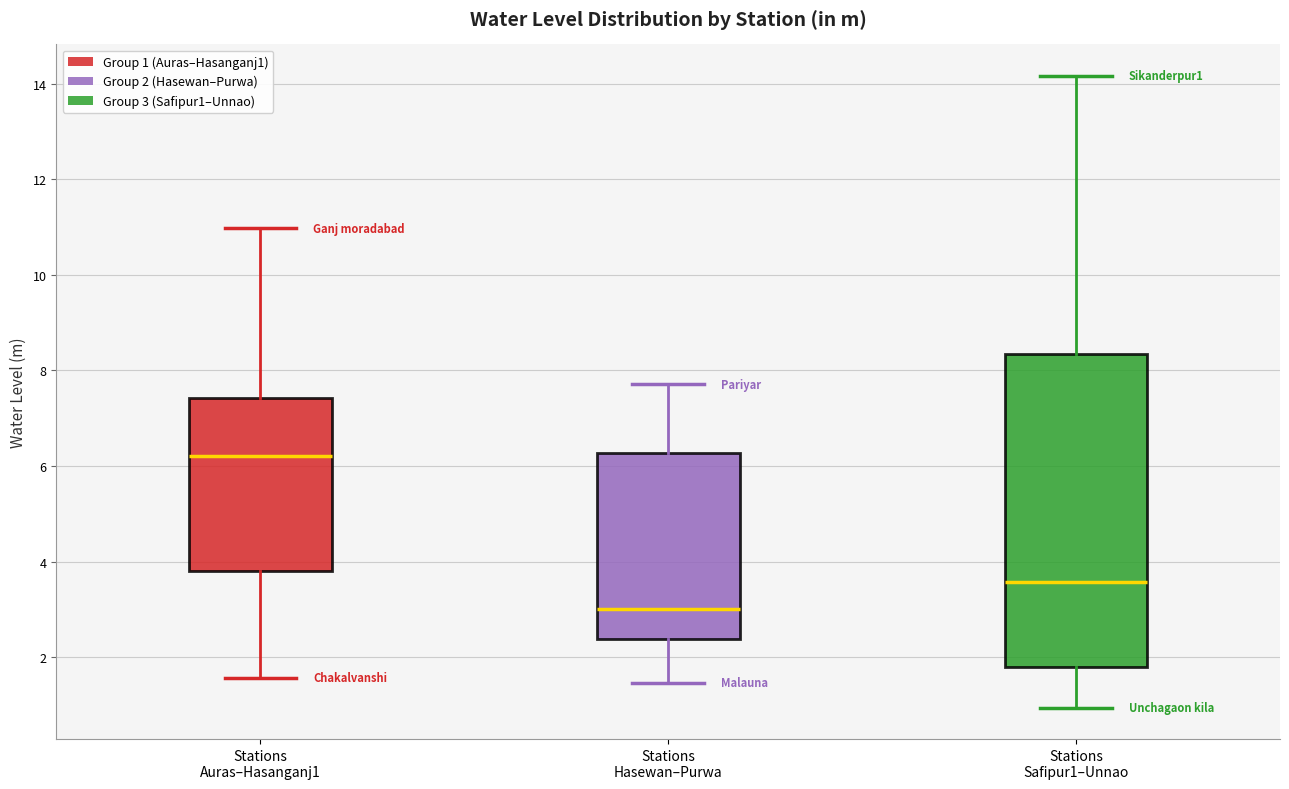

Reading left to right, transcribe this box plot: for each box, give where its median line is, the range the box spans, and where its two whiskers end, as read against the y-axis. The values are not printed on the chart, so give them approximately, as read against the axis.

Stations Auras–Hasanganj1: median 6.2, box 3.8 to 7.4, whiskers 1.6 to 11.0
Stations Hasewan–Purwa: median 3.0, box 2.4 to 6.2, whiskers 1.4 to 7.8
Stations Safipur1–Unnao: median 3.6, box 1.8 to 8.4, whiskers 1.0 to 14.2